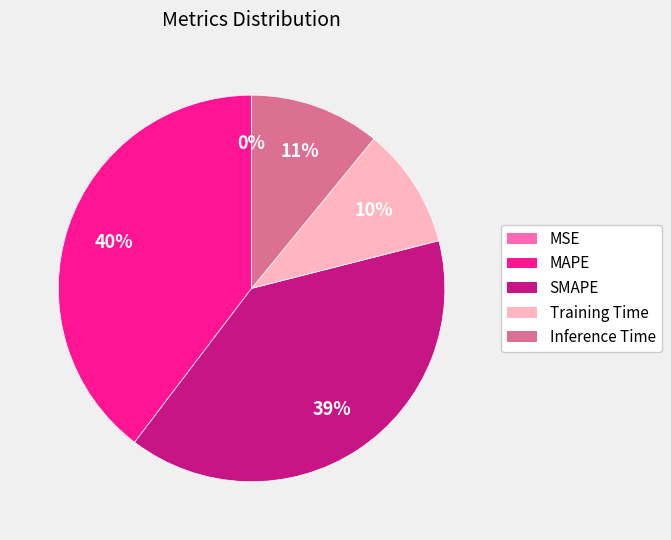

To the nearest percent, what portion does Training Time represent?

10%